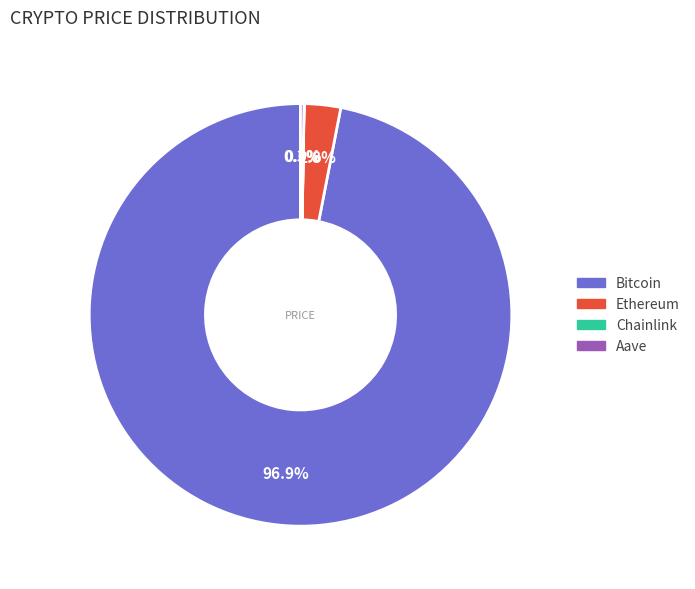

To the nearest percent, what is the difference between the largest and smallest slice percentages?

97%